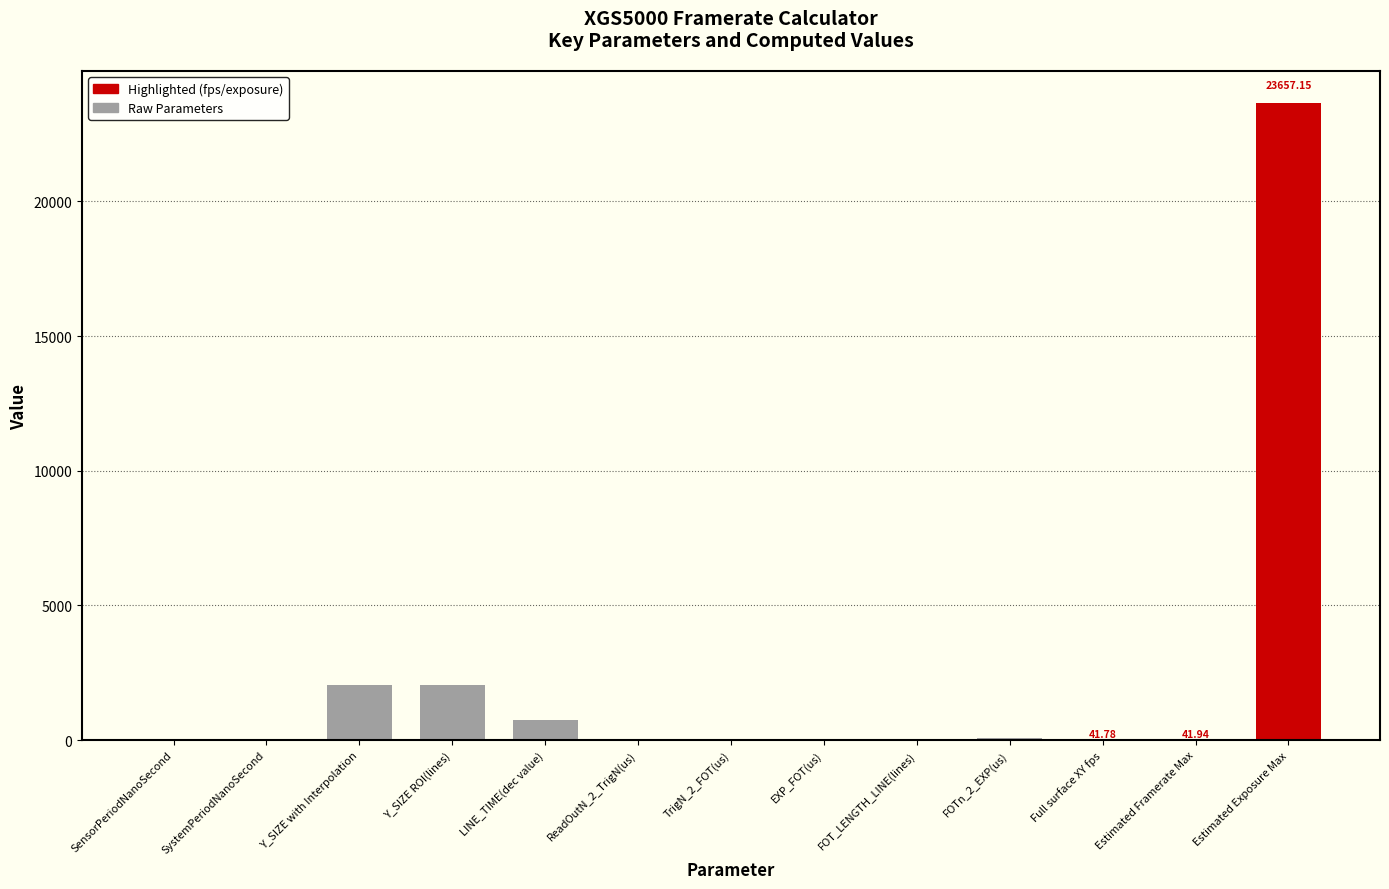

At which label is the value closest to 11832?

Y_SIZE with Interpolation